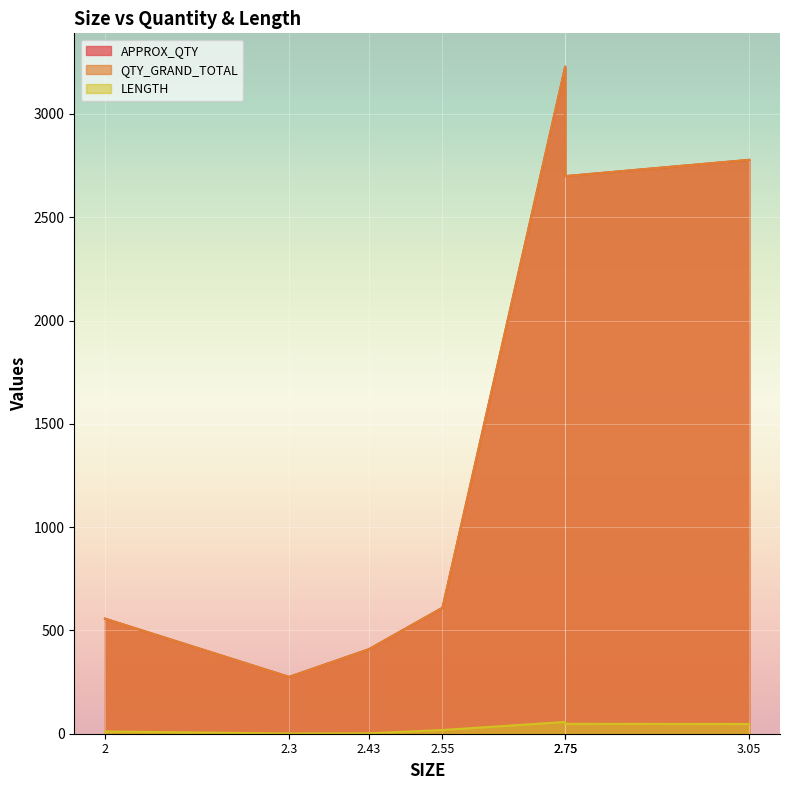

What are all the series names shown in the legend?

APPROX_QTY, QTY_GRAND_TOTAL, LENGTH